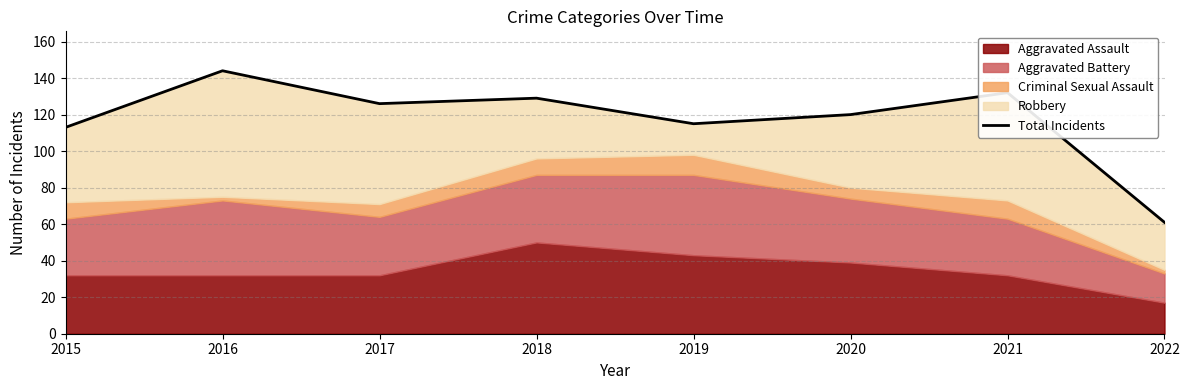

What is the difference between the maximum and minimum values?

83